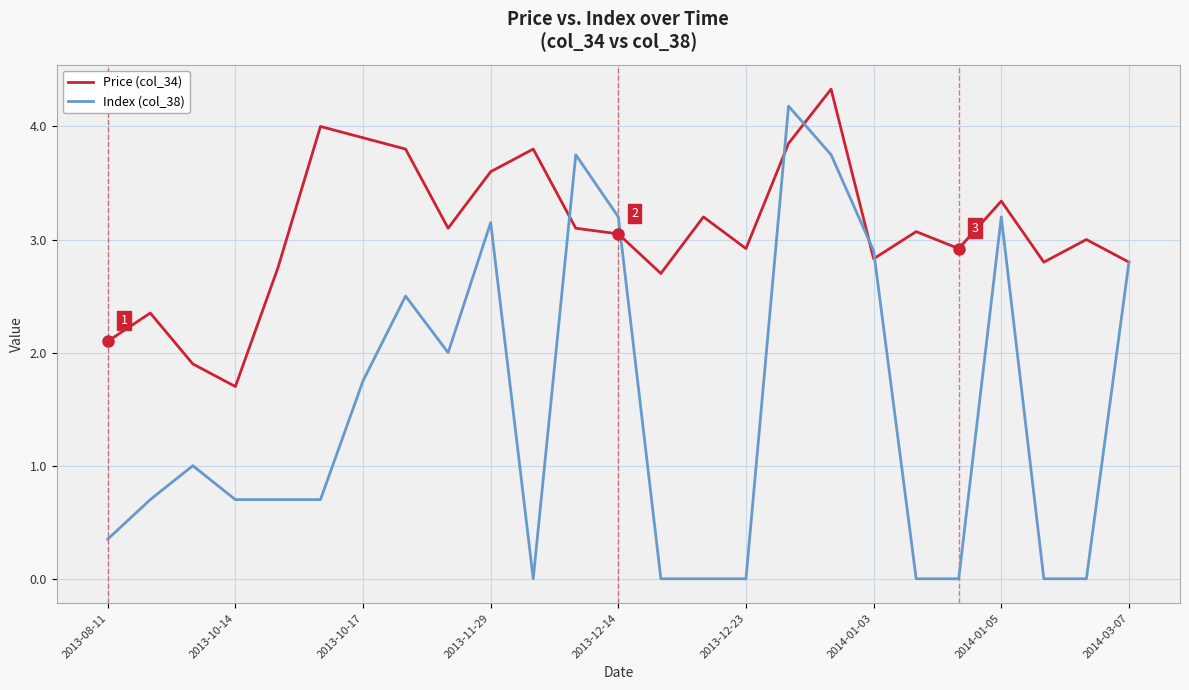

Which series has the largest total across all categories?

Price (col_34)